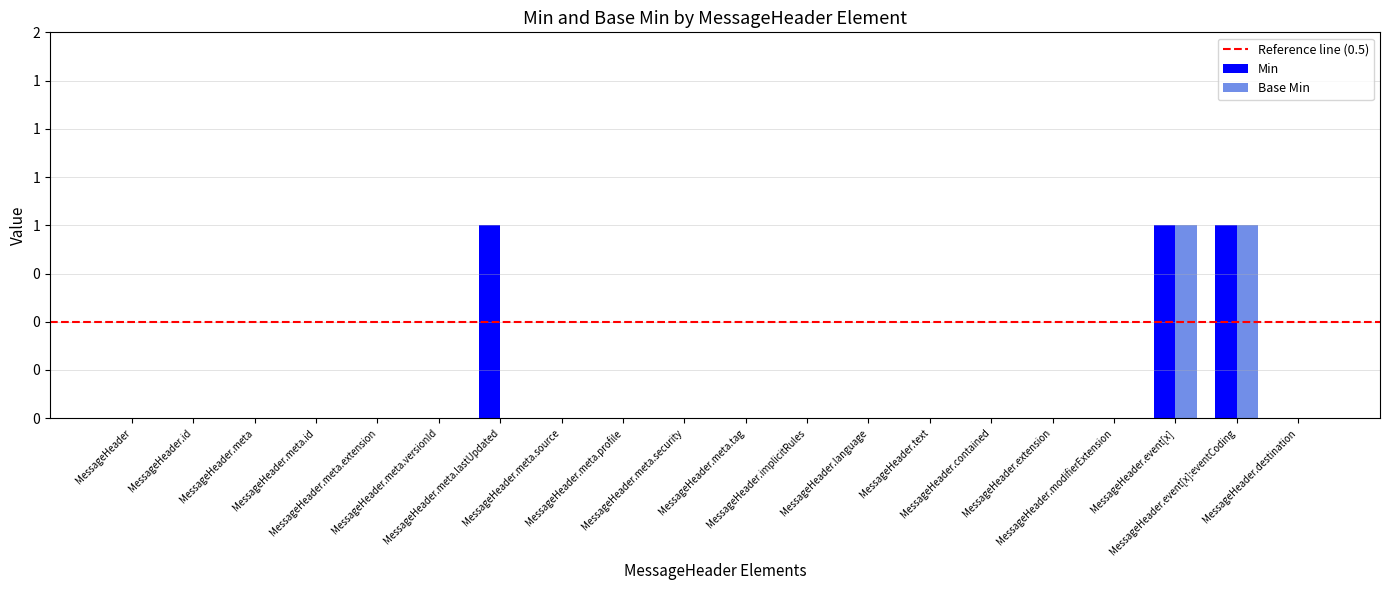

Are the bars grouped side by side (vs. stacked)?

Yes